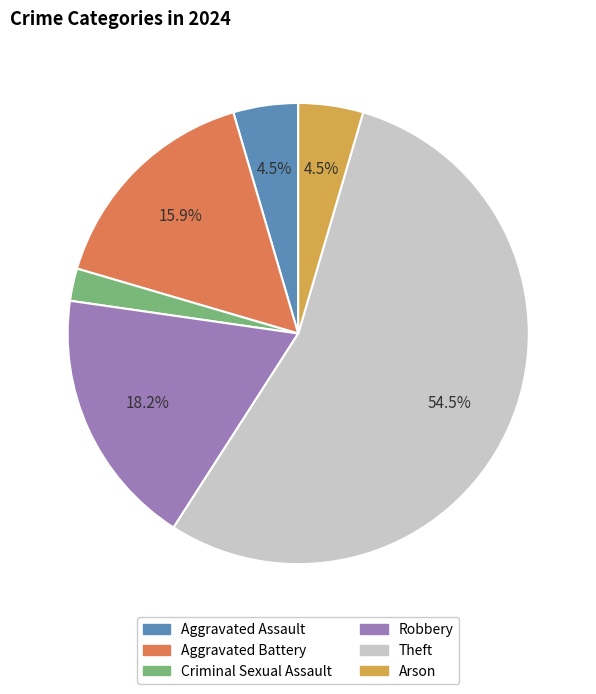

Is there a majority slice in this chart?

Yes